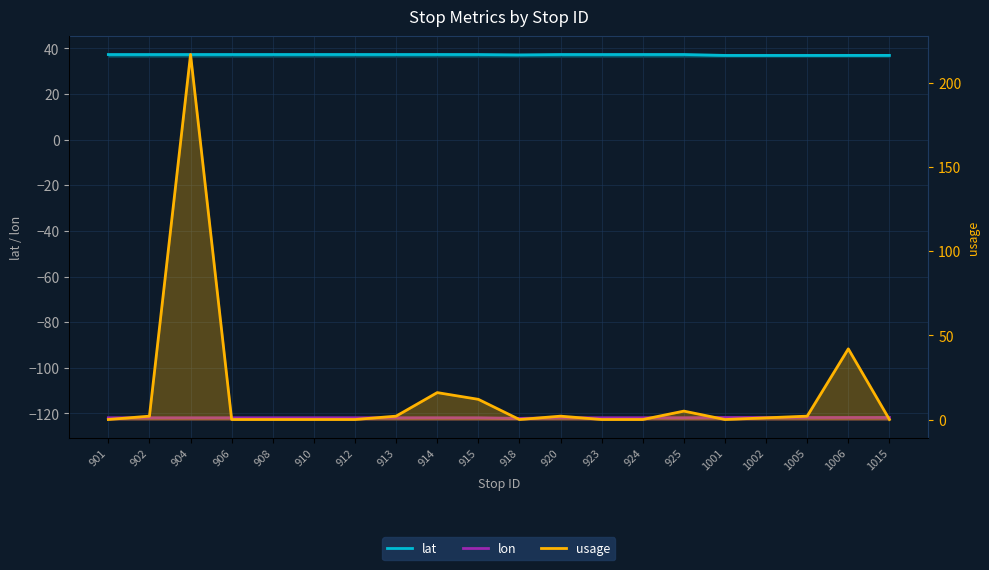

How many series are shown in this chart?

3